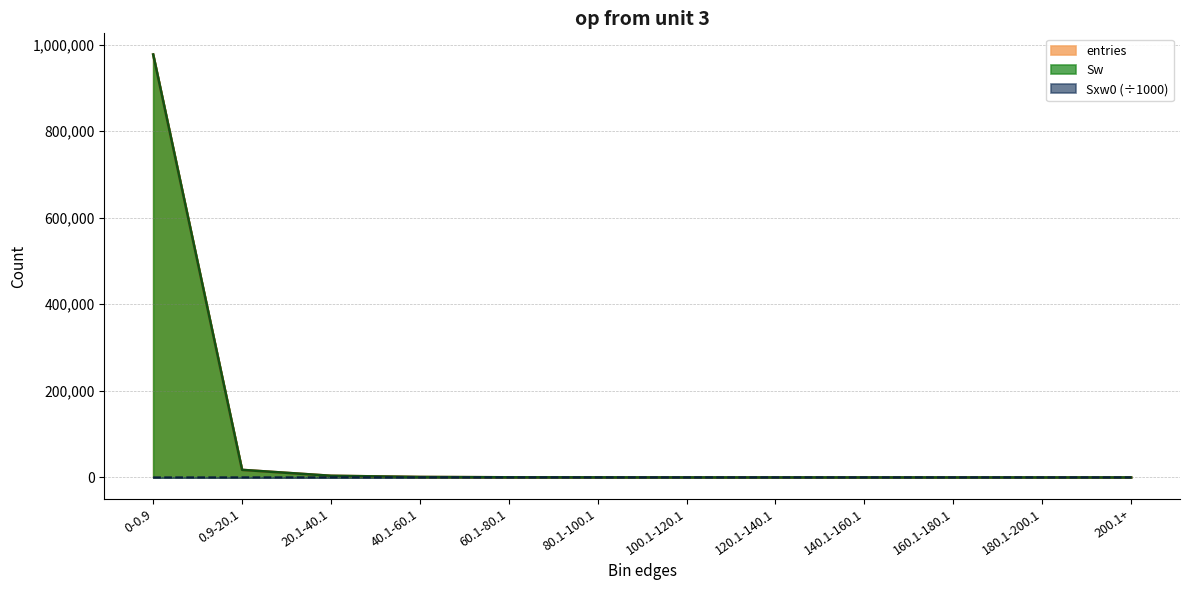

What is the average value of the Sw series?

83333.3